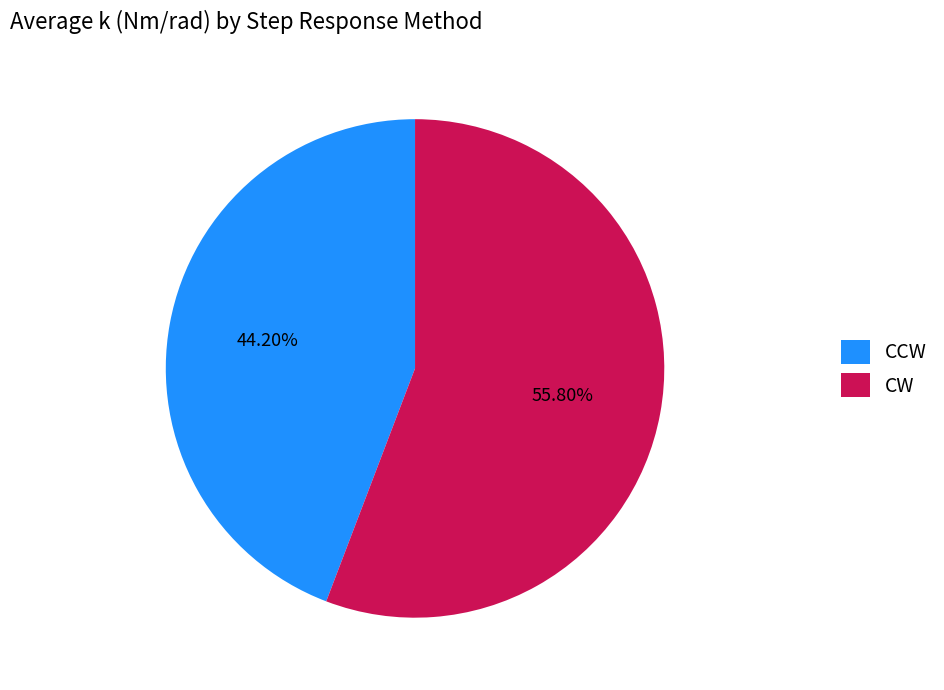

Which category accounts for the majority?

CW